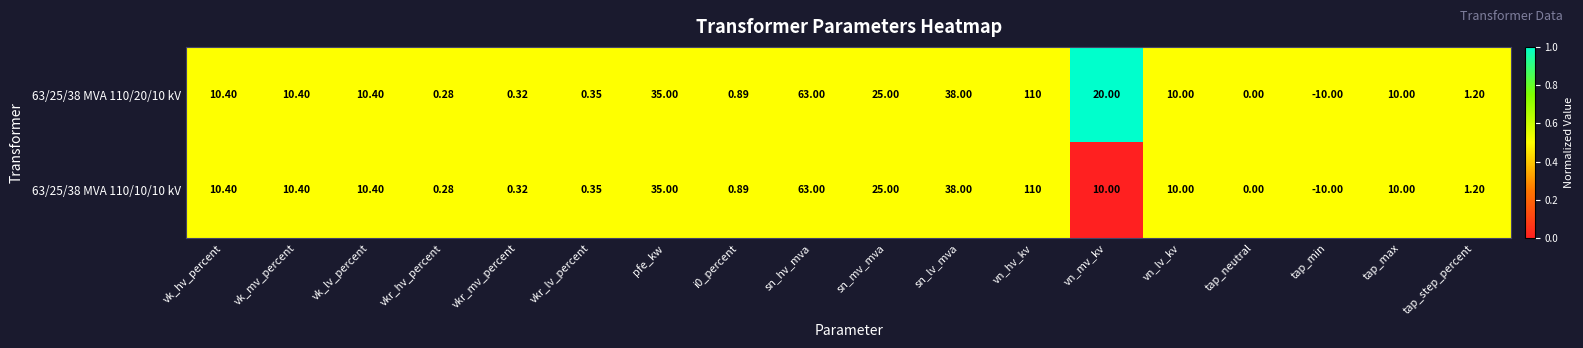

Which category has the lowest value across all series?

tap_min